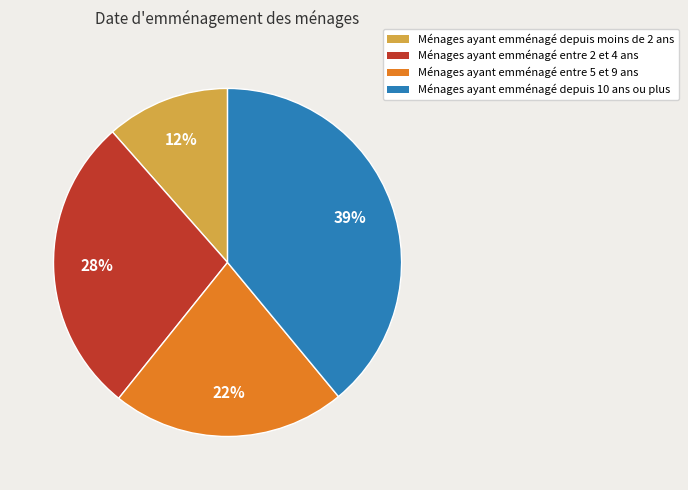

Is there any slice that represents more than half of the pie?

No